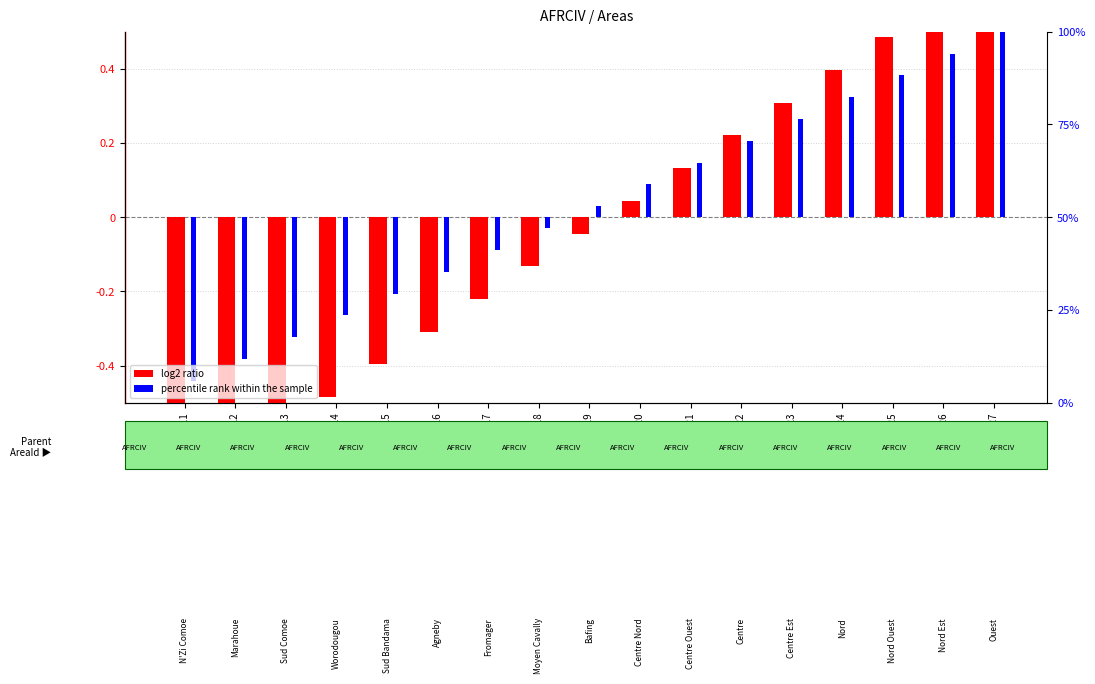

Is it true that Parent count (percentile rank) equals -0.1 at AFRCIV016?

False